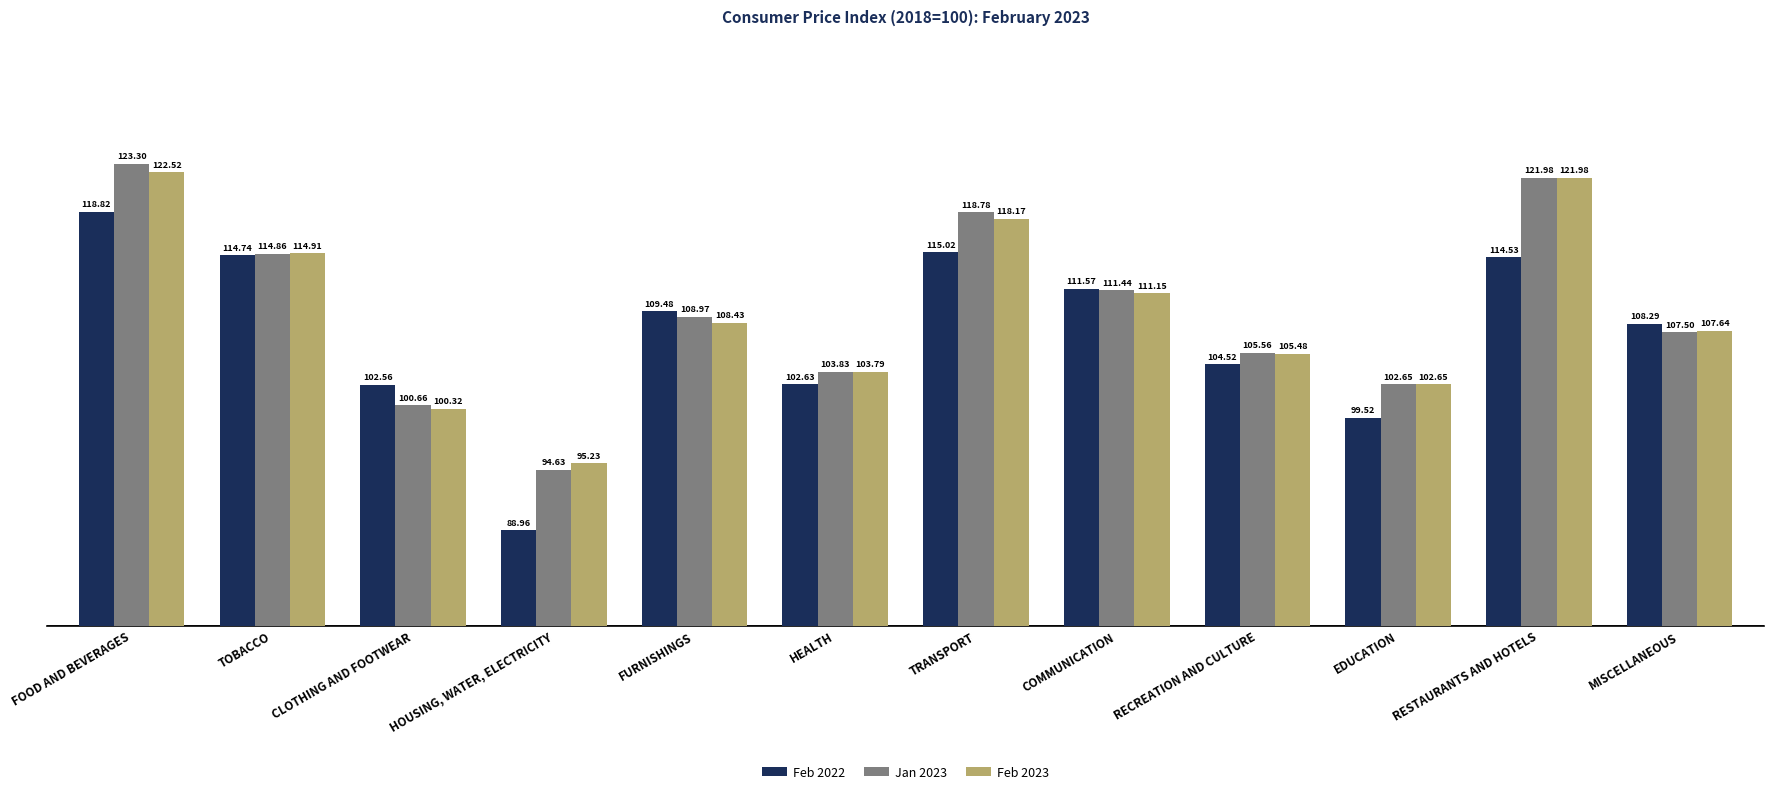

Is the value of Feb 2023 at EDUCATION greater than the value of Jan 2023 at RECREATION AND CULTURE?

No